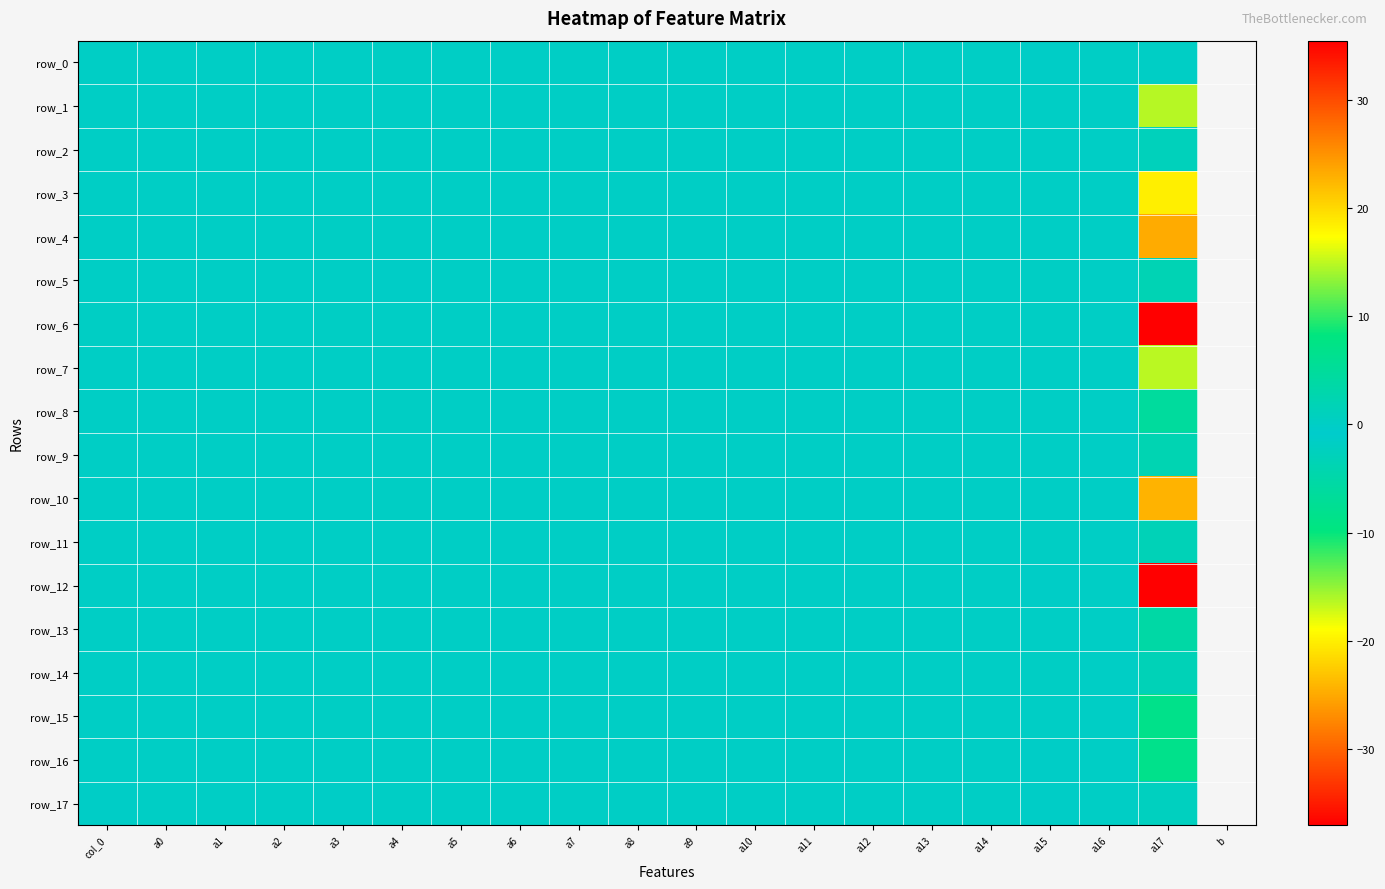

Which category has the lowest value across all series?

a17